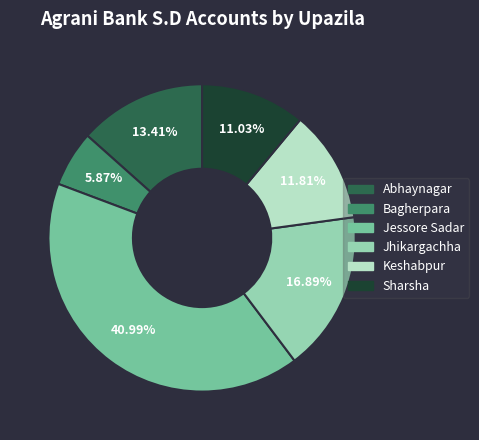

Is there a majority slice in this chart?

No